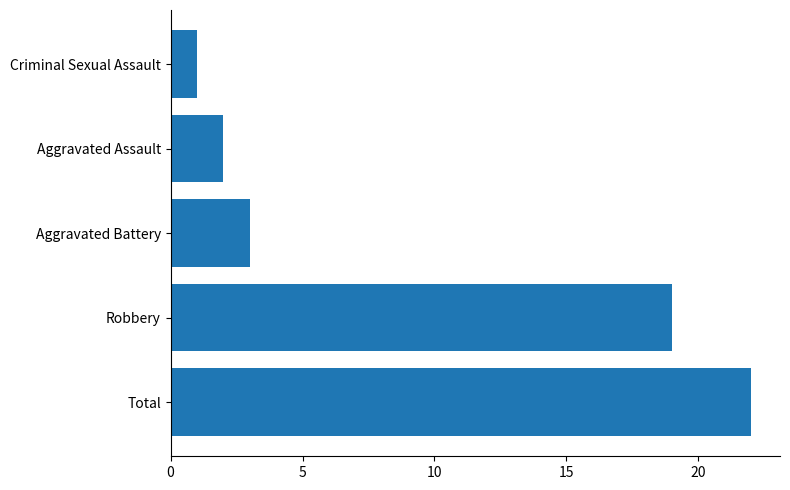

The chart shows a value of 3 at Aggravated Battery. True or false?

True